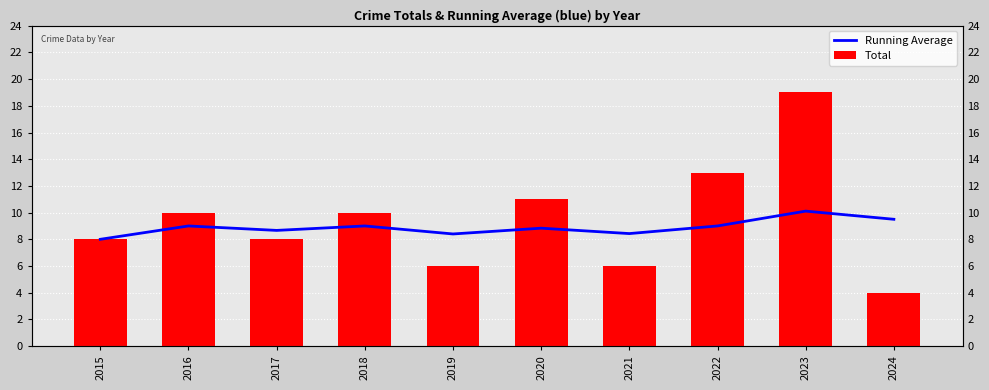

Rank the series by their average value, from highest to lowest.

Total, Running Average